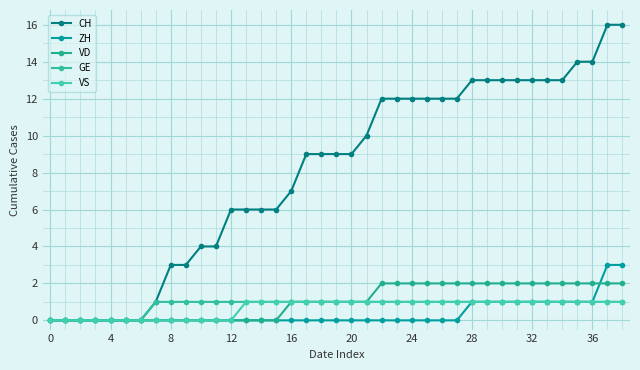

What is the value of the CH point at the 12th from the left?

4